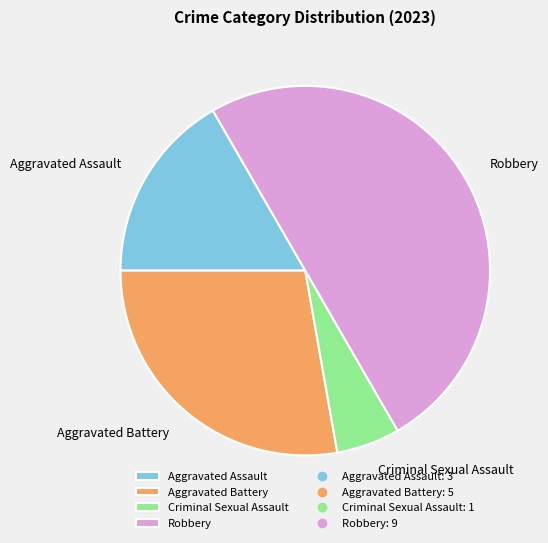

Is Aggravated Battery the majority of the pie?

No